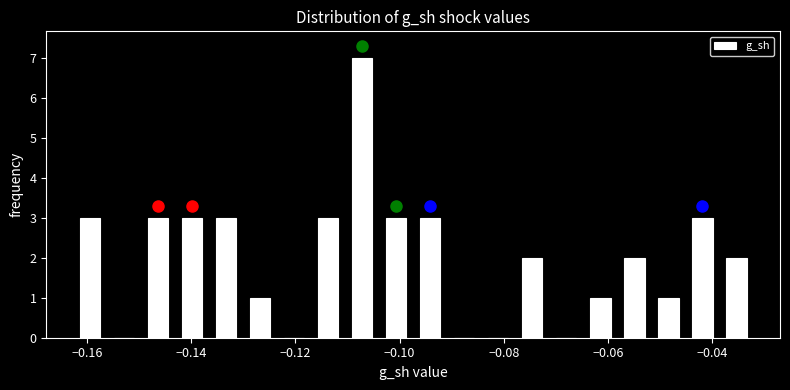

Around what value on the x-axis is the tallest bar? Give the approximate position of its centre, as read against the axis.

-0.108